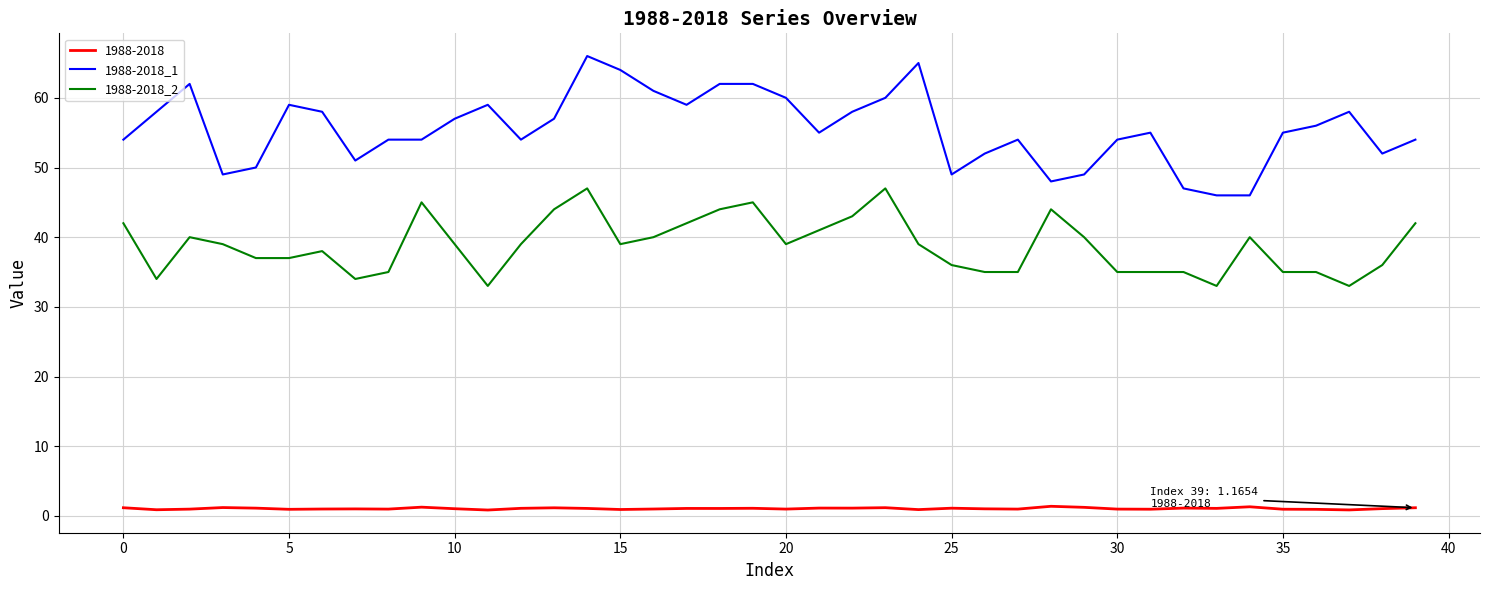

What is the lowest value of the 1988-2018_2 series?

33.0